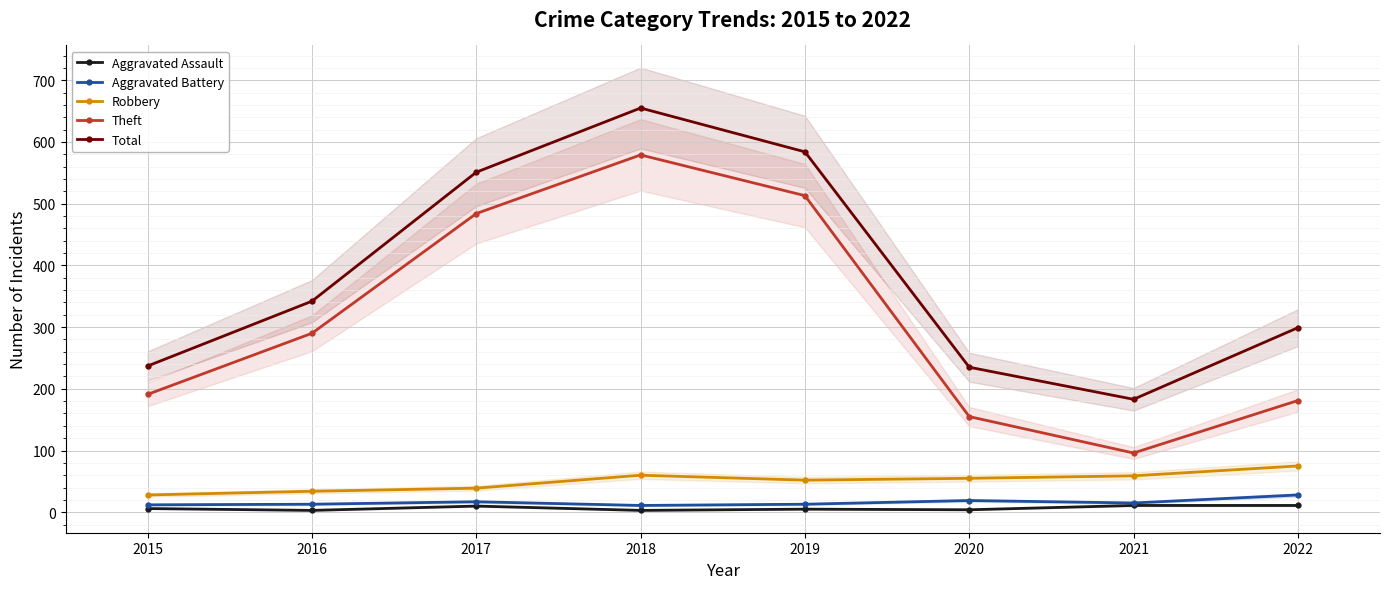

Reading right to left, list all the values displayed in this chart.

Aggravated Assault: 11	11	4	5	3	10	3	6
Aggravated Battery: 28	15	19	13	11	17	13	12
Robbery: 75	59	55	52	60	39	34	28
Theft: 181	96	155	513	579	484	290	191
Total: 299	183	235	584	655	551	342	237